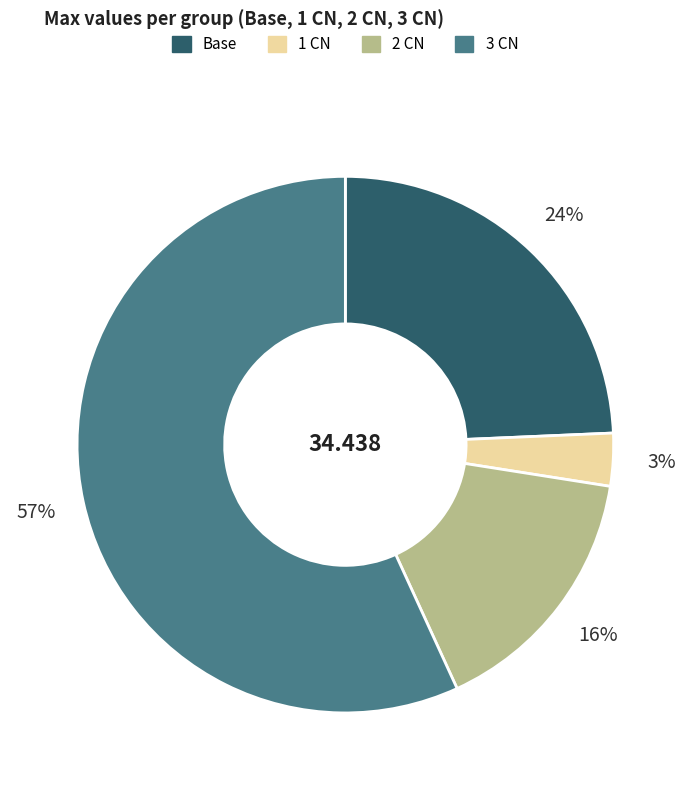

To the nearest percent, what percentage of the pie is 1 CN?

3%